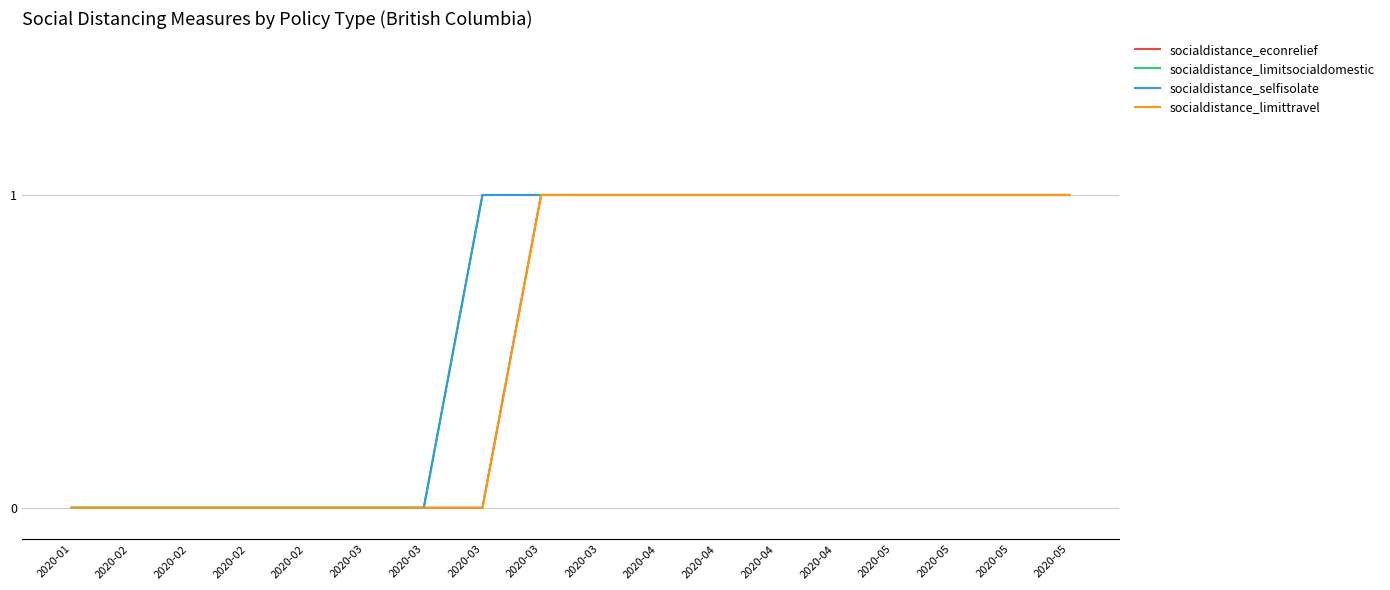

List the labels in order of socialdistance_selfisolate value, largest first.

2020-03, 2020-03, 2020-03, 2020-04, 2020-04, 2020-04, 2020-04, 2020-05, 2020-05, 2020-05, 2020-05, 2020-01, 2020-02, 2020-02, 2020-02, 2020-02, 2020-03, 2020-03